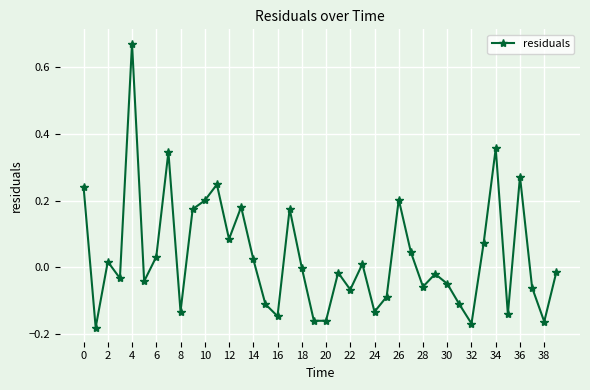

What is the difference between the maximum and second lowest values?

0.8